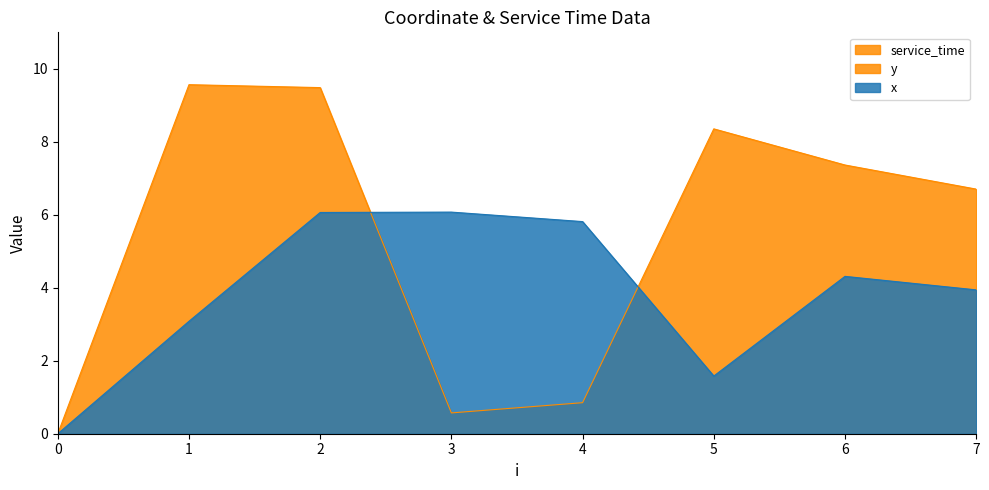

How many data points does each series have?

8